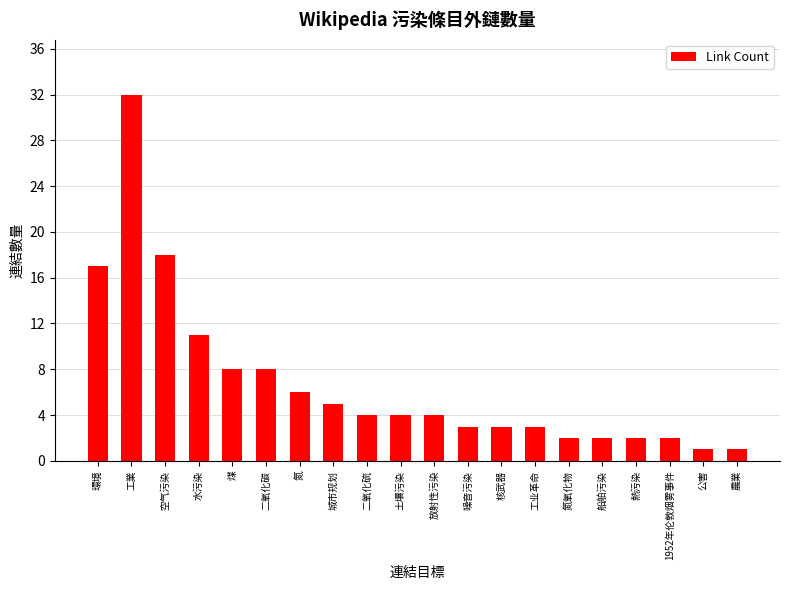

Which label corresponds to the largest value in the chart?

工業